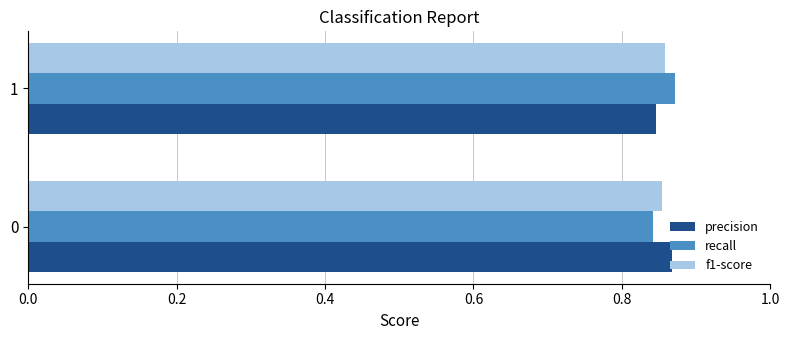

What is the total value across all series at 0?

2.6